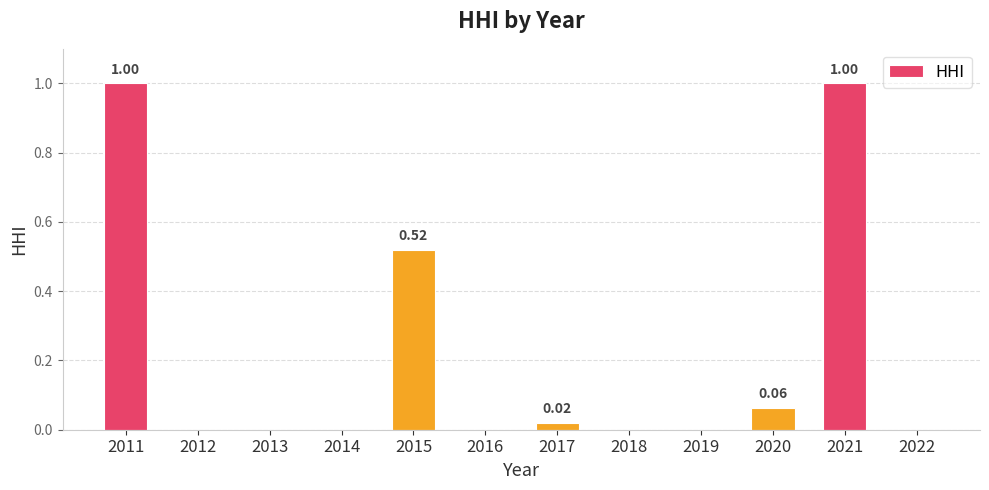

What is the change in value from 2015 to 2019?

-0.5